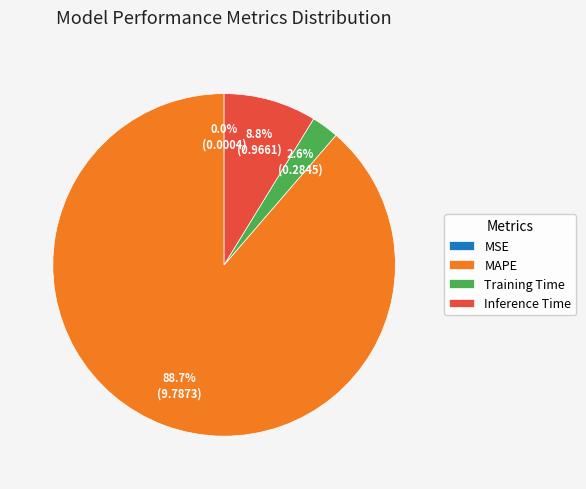

Is MAPE the majority of the pie?

Yes